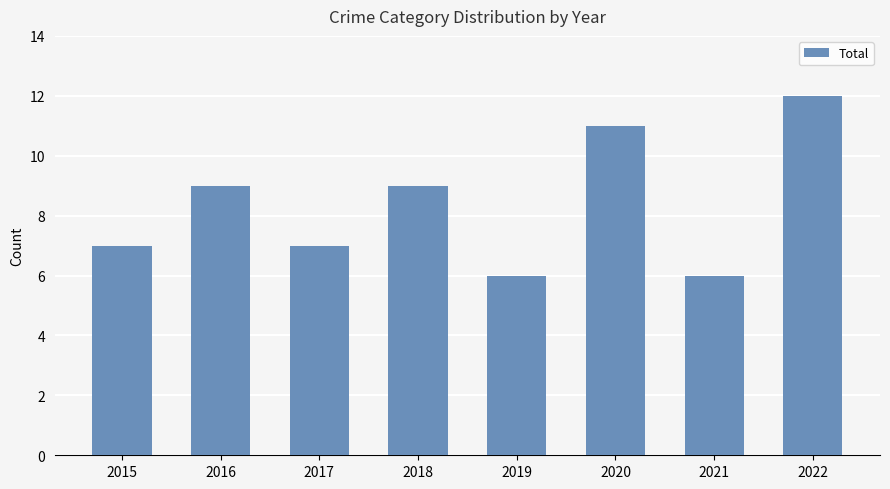

Is it true that the value at 2017 is 7?

True